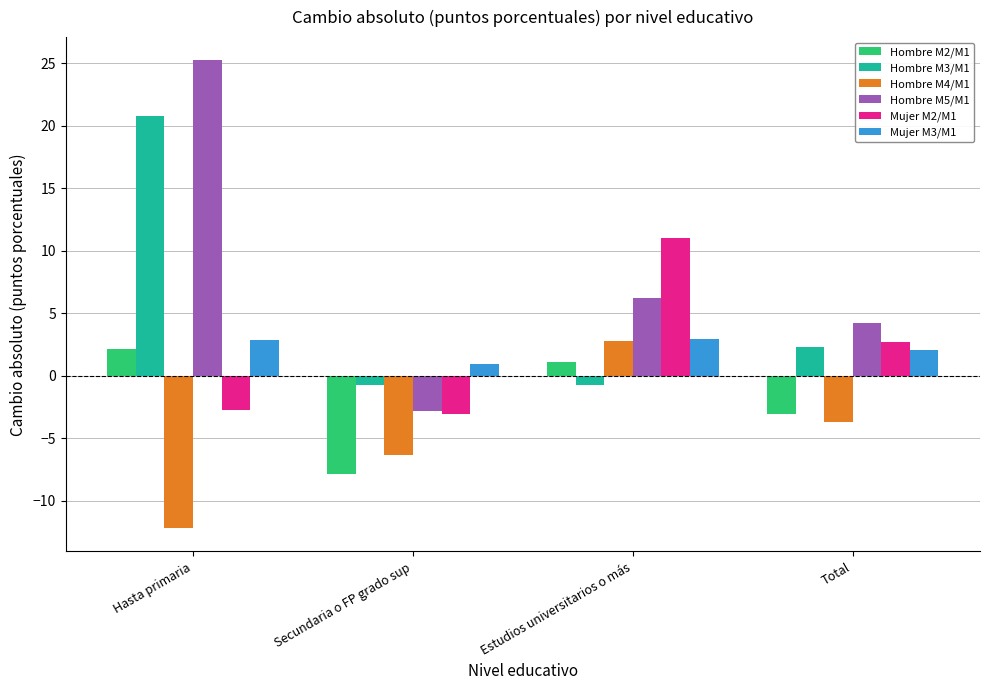

What is the spread (max minus min) of values at Hasta primaria?

37.4